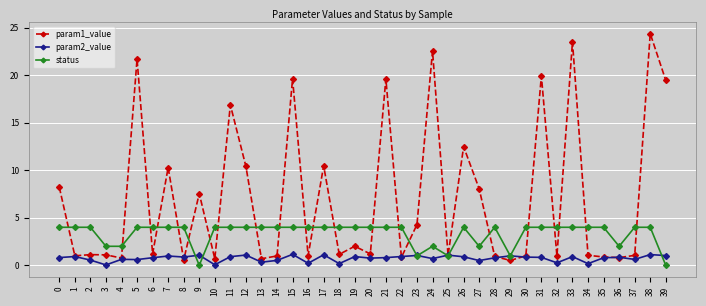

True or false: param1_value has more than 1 interior local peaks.

True